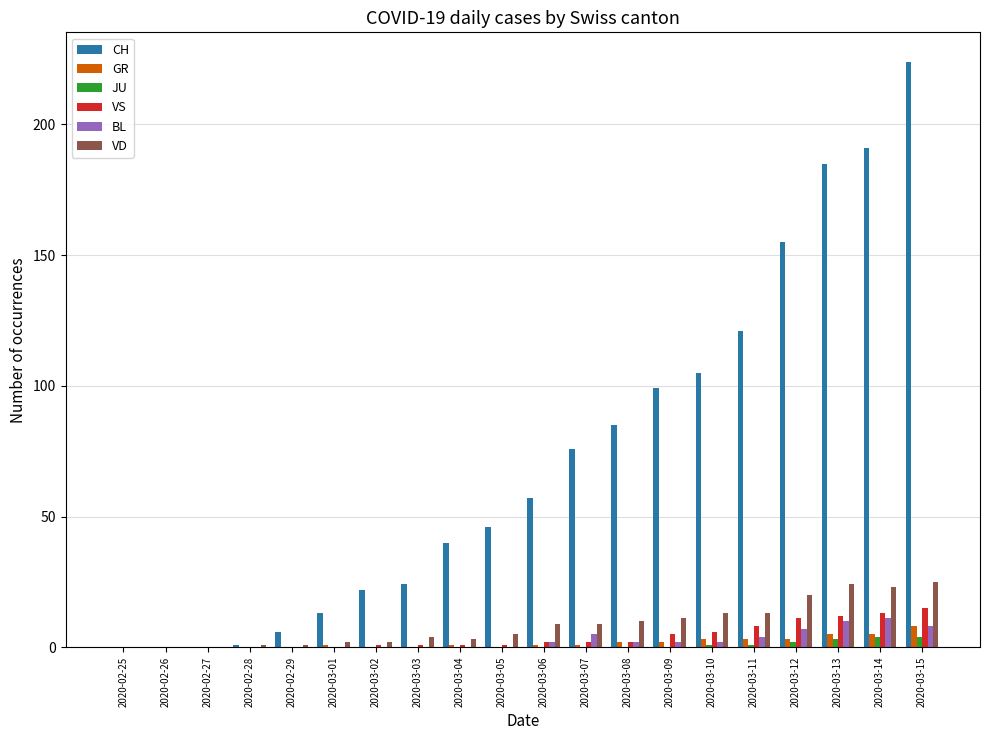

Between 2020-02-25 and 2020-03-10, which series saw the biggest shift?

CH